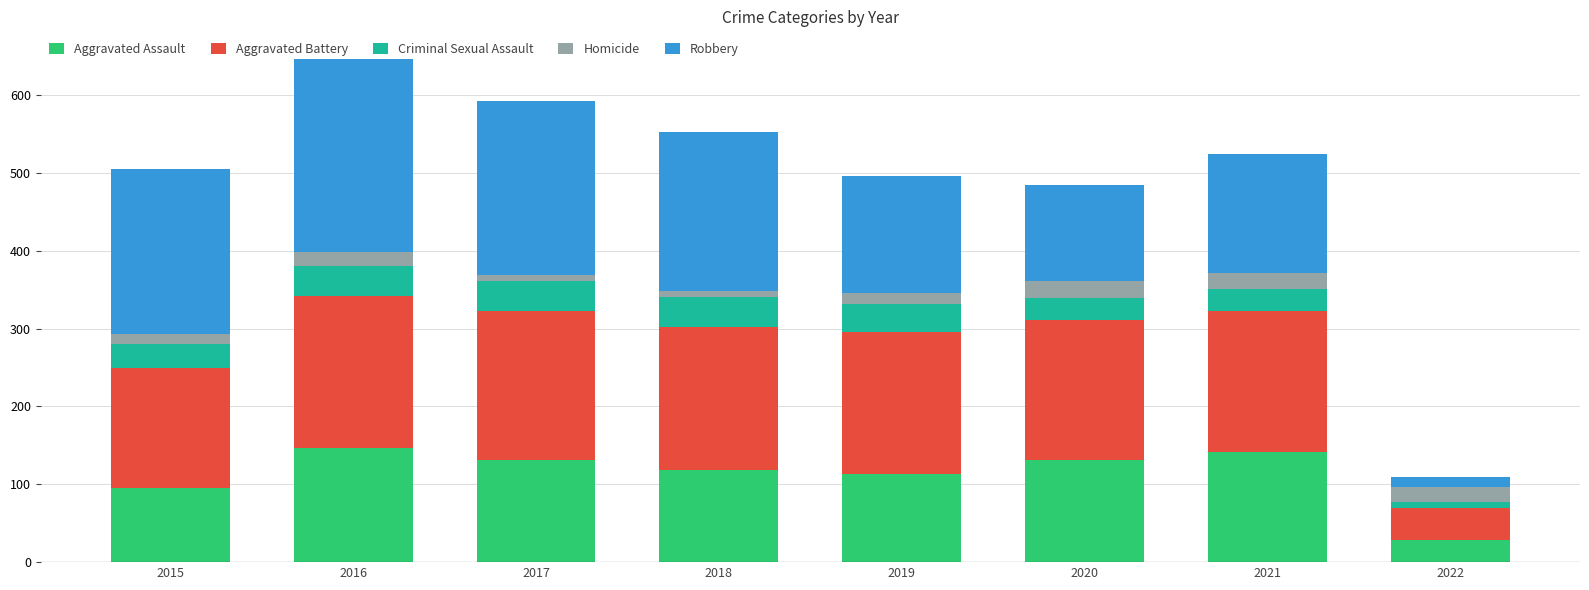

What is the maximum value for Aggravated Assault?

146